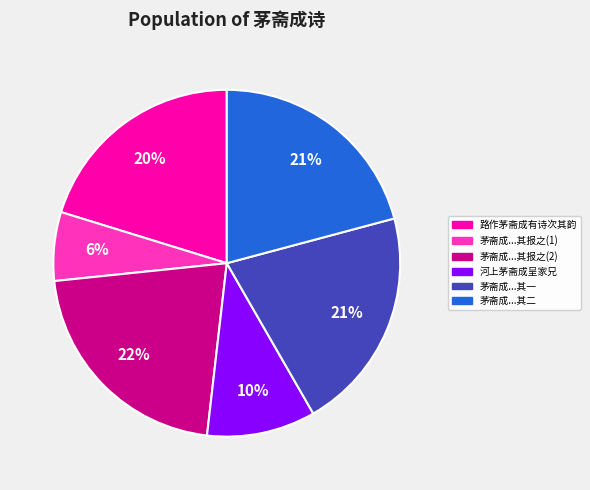

Does 河上茅斋成呈家兄 account for over 50% of the chart?

No